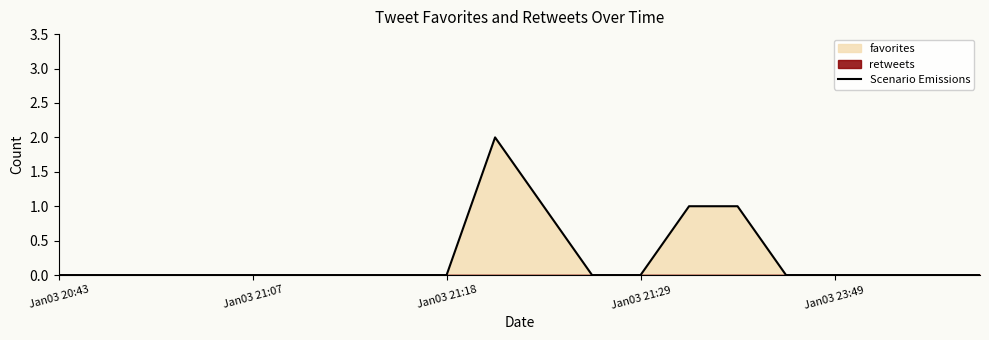

What position from the left is 7?

8